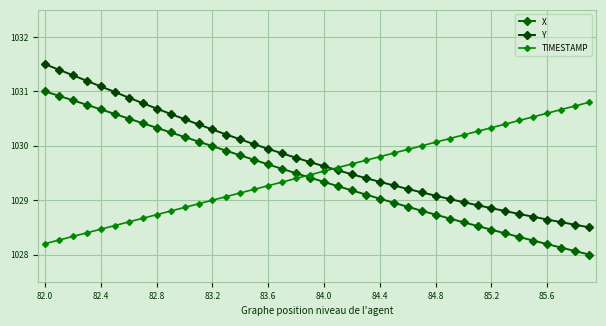

How many lines are shown in the chart?

3